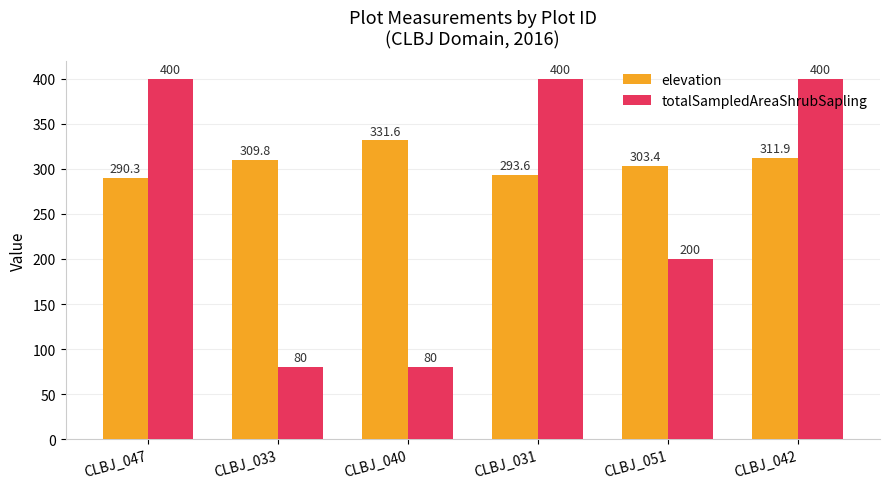

What is the total value across all series at CLBJ_033?

389.8